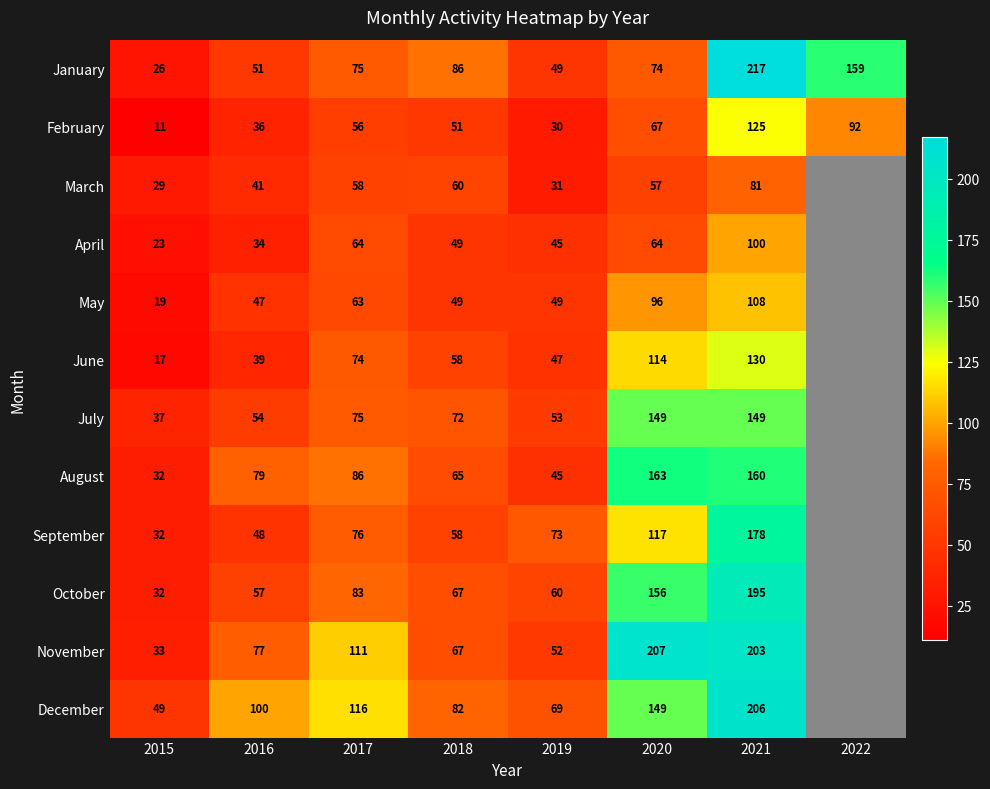

Which has a higher value, 2017 or 2016?

2017